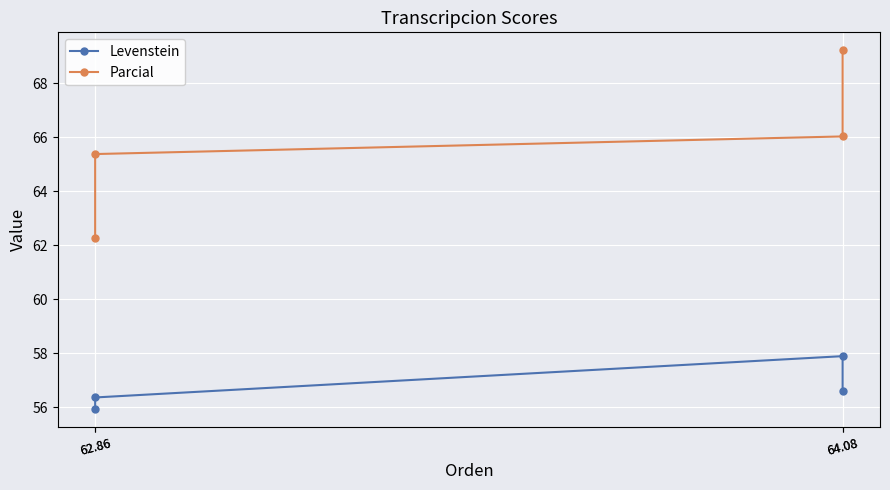

List the series in order of their peak value, lowest first.

Levenstein, Parcial